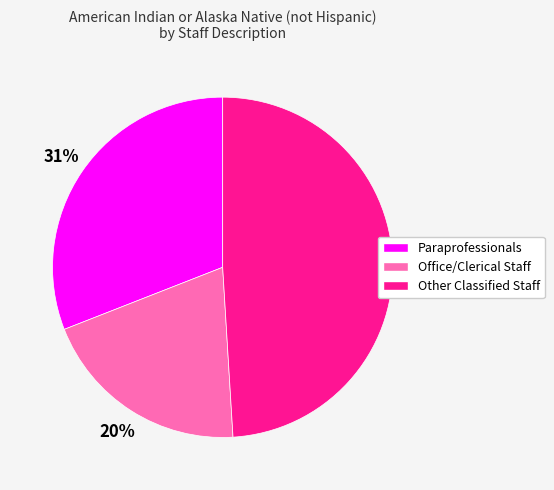

What is the largest slice in the pie chart?

Other Classified Staff